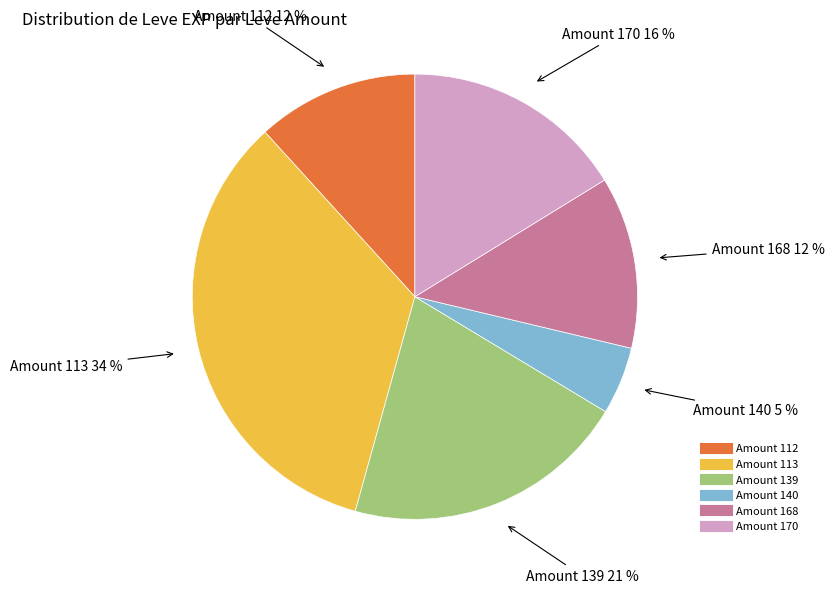

To the nearest percent, what is the difference between the largest and smallest slice percentages?

29%